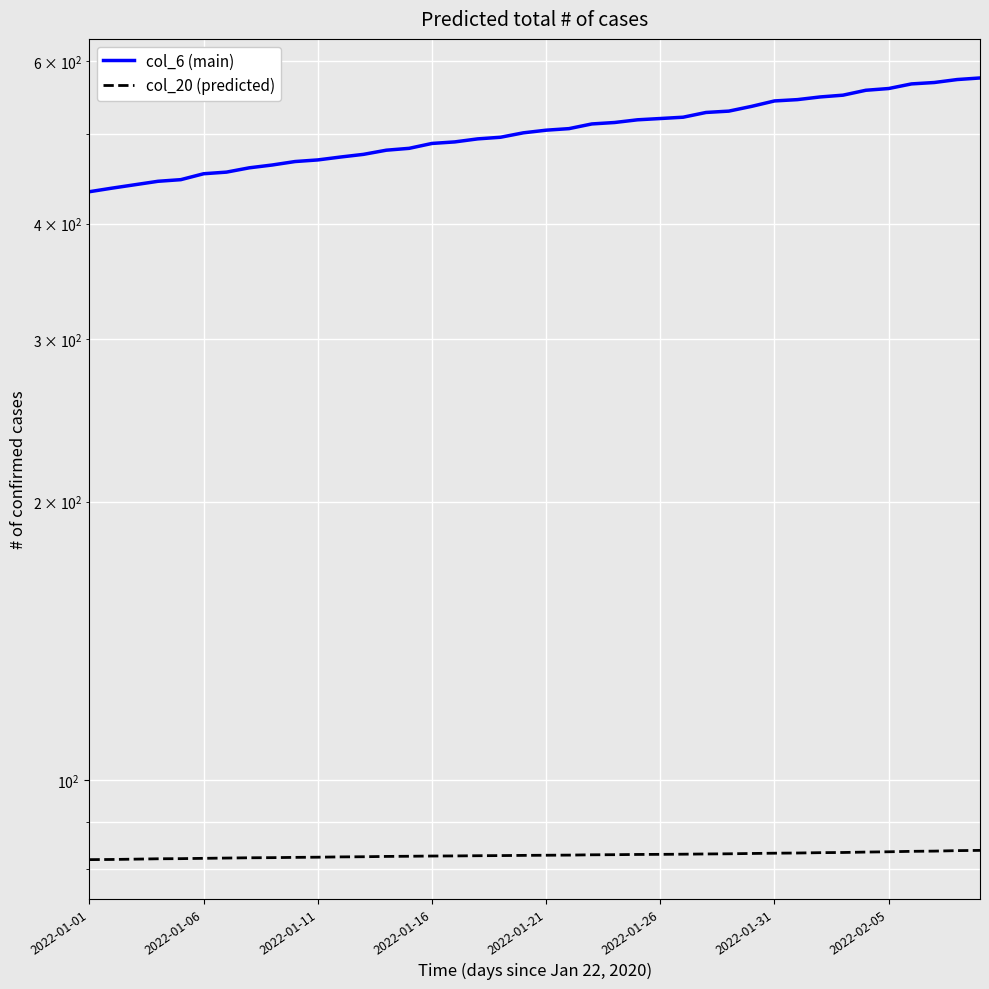

Which series has the largest total across all categories?

col_6 (main)